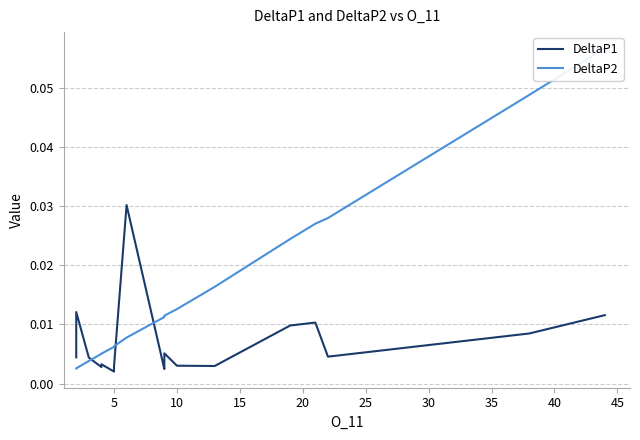

What are all the series names shown in the legend?

DeltaP1, DeltaP2